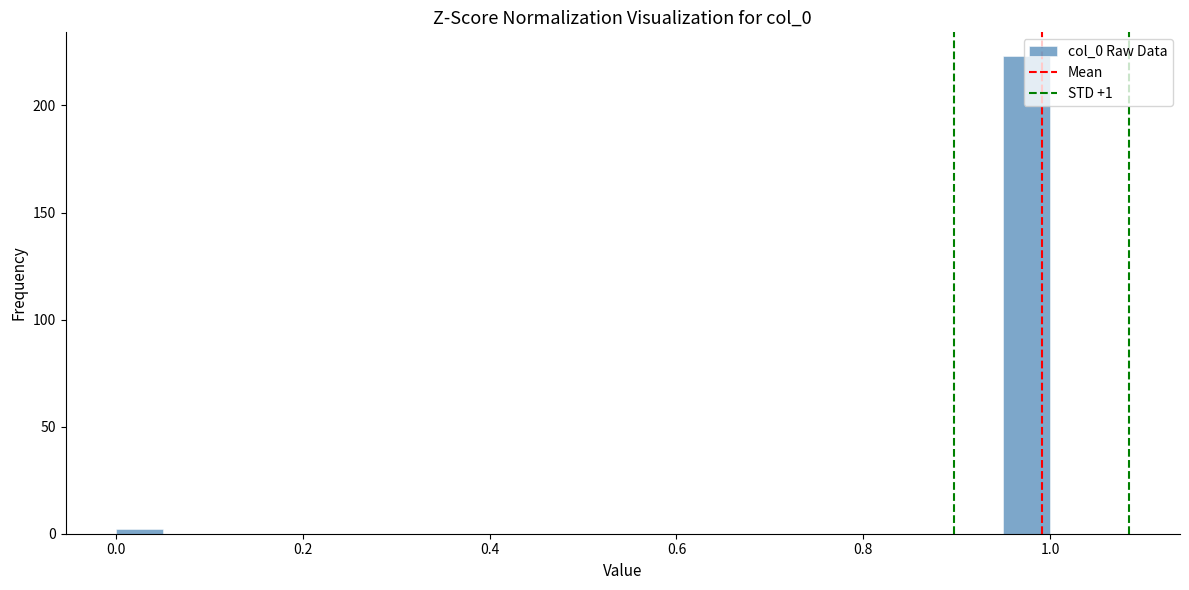

Read against the x-axis, roughly where is the centre of the tallest bar?

0.98